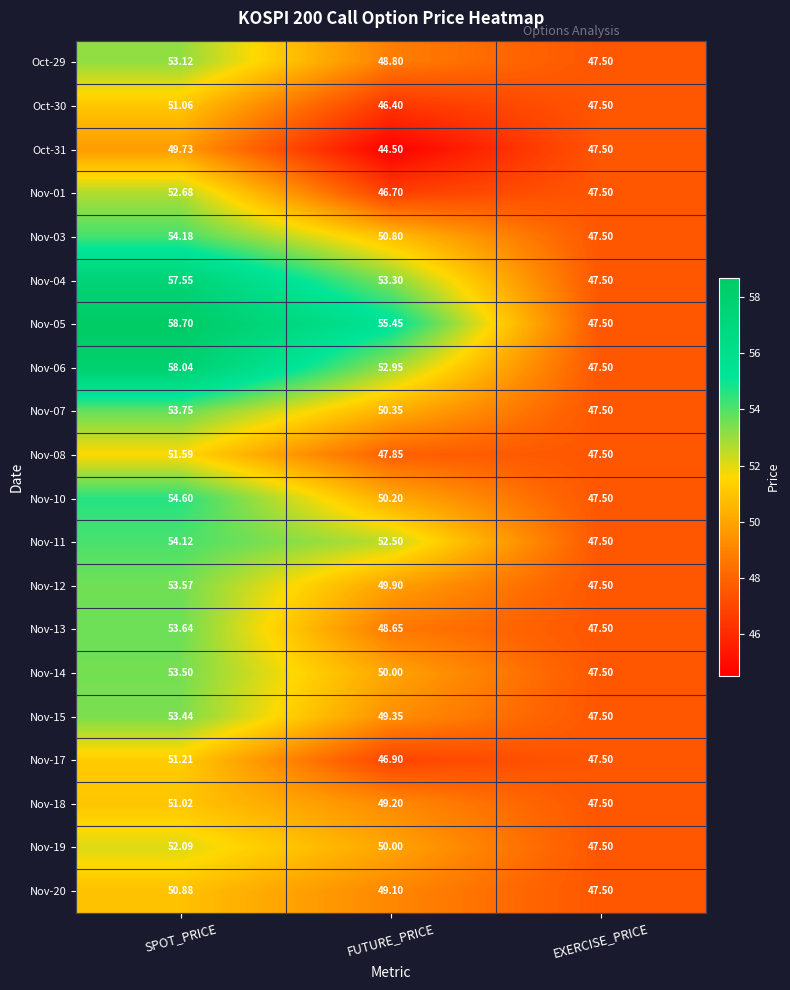

Rank the categories by Nov-07 value from lowest to highest.

EXERCISE_PRICE, FUTURE_PRICE, SPOT_PRICE